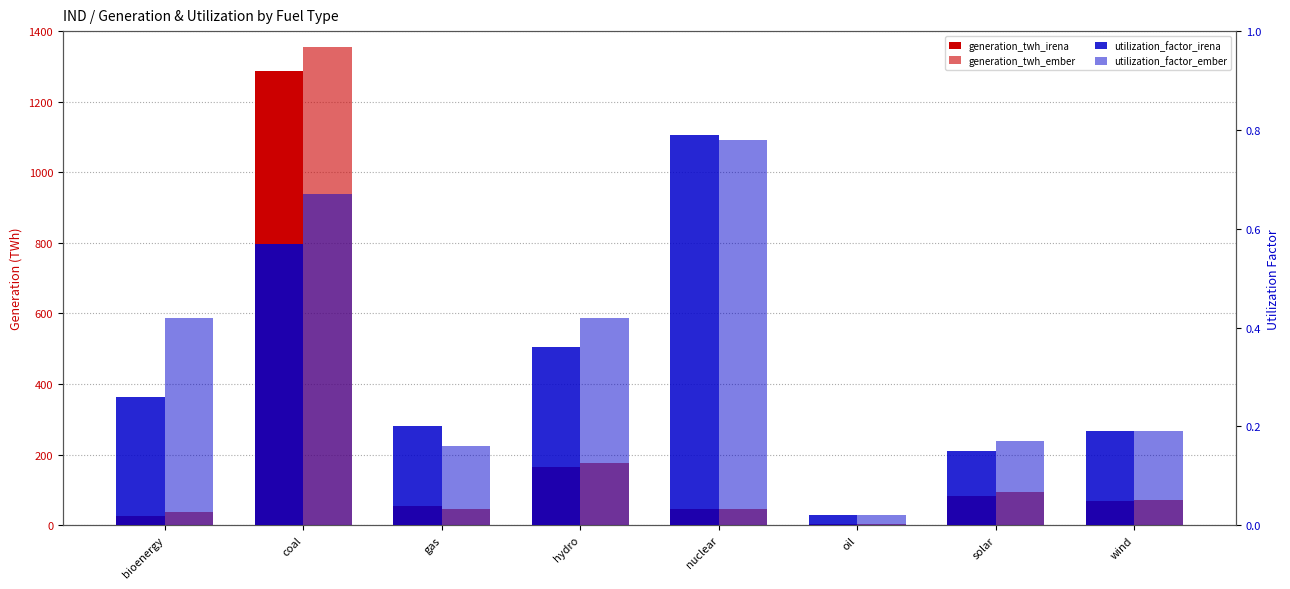

List the series in order of their peak value, lowest first.

utilization_factor_ember, utilization_factor_irena, generation_twh_irena, generation_twh_ember